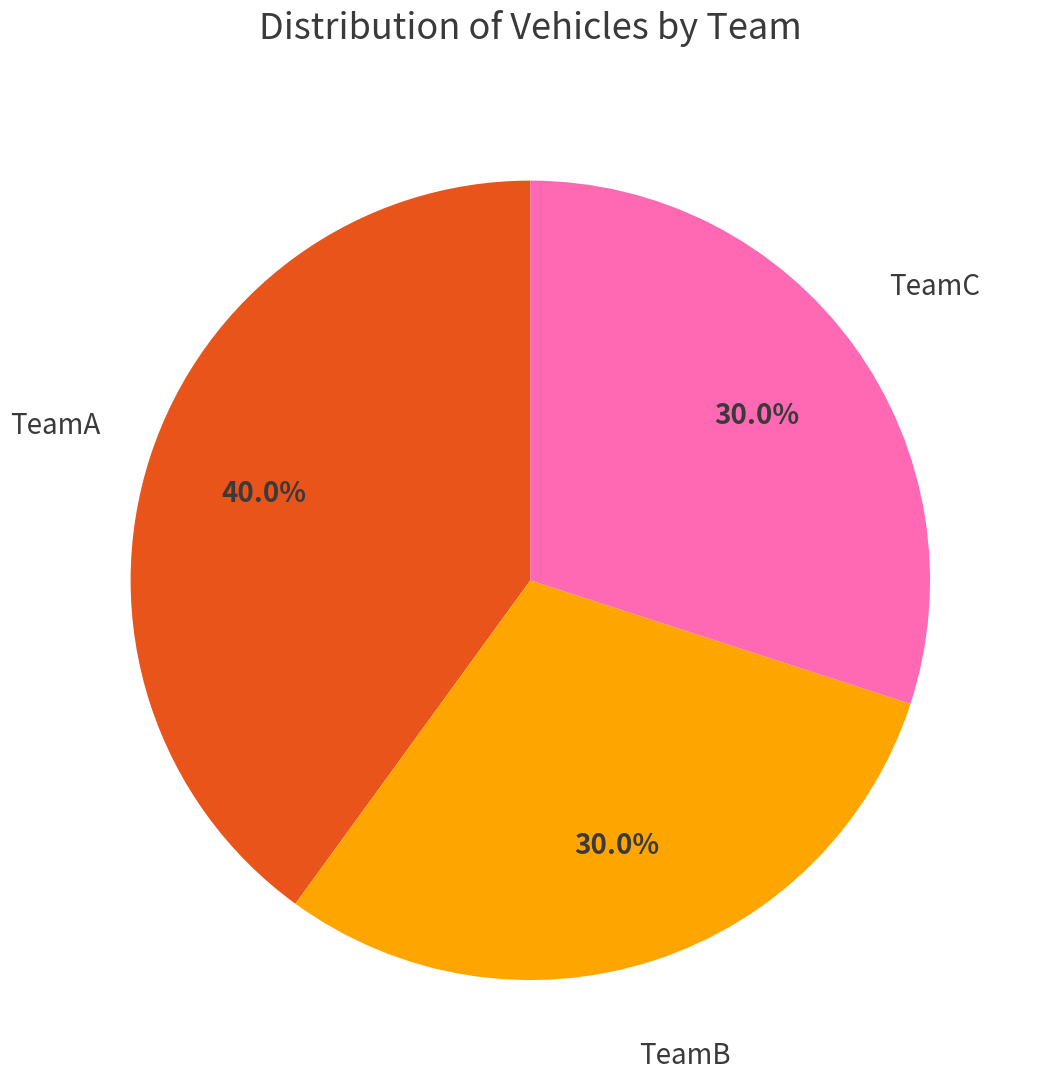

Is there any slice that represents more than half of the pie?

No